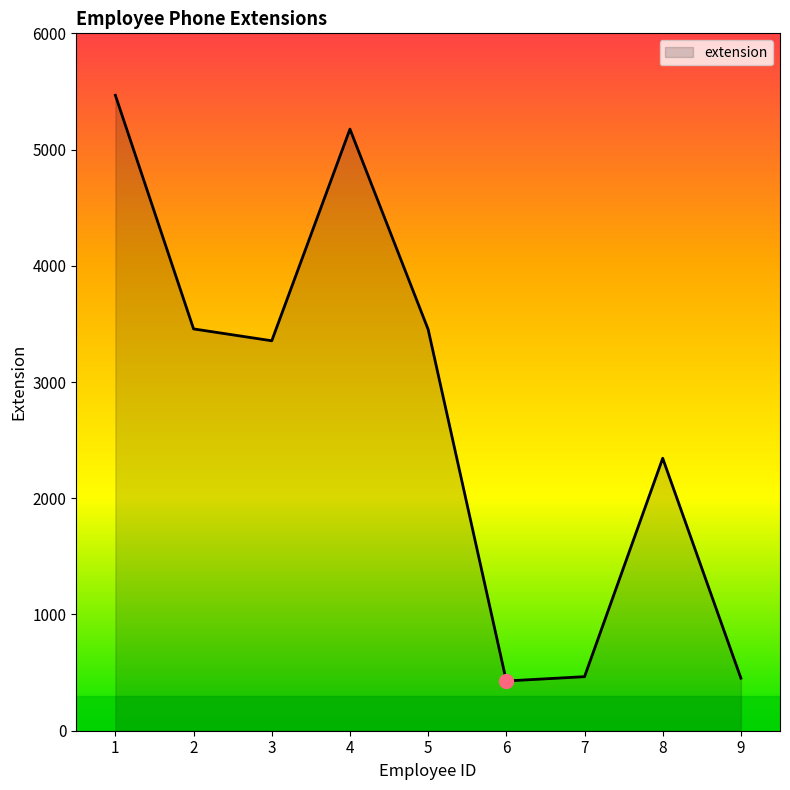

Where is the first local maximum?

4